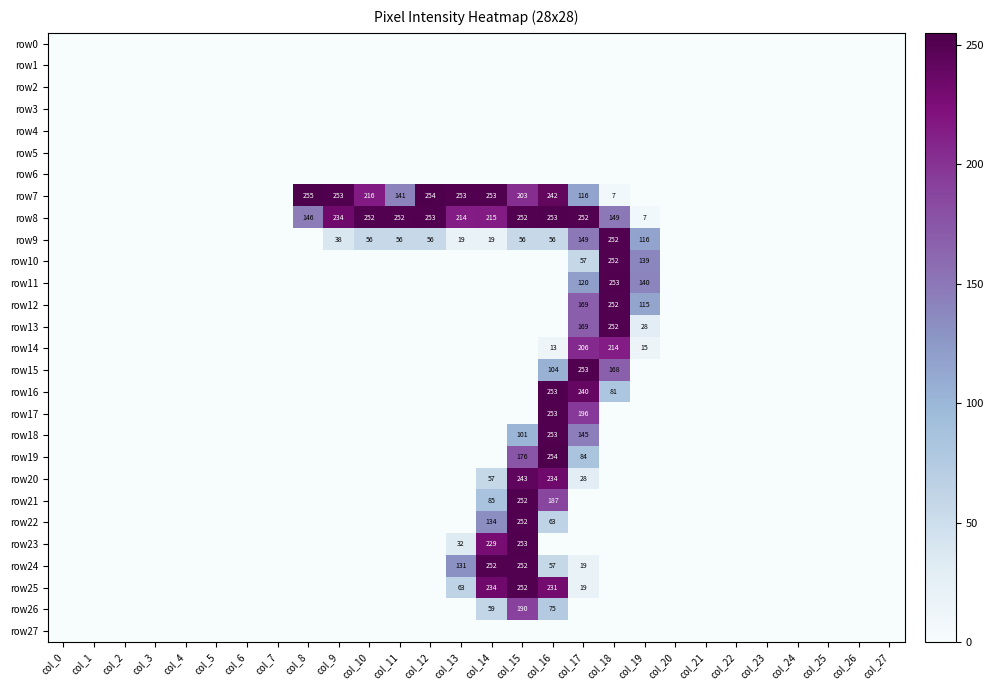

At which label does row25 reach its peak?

col_15